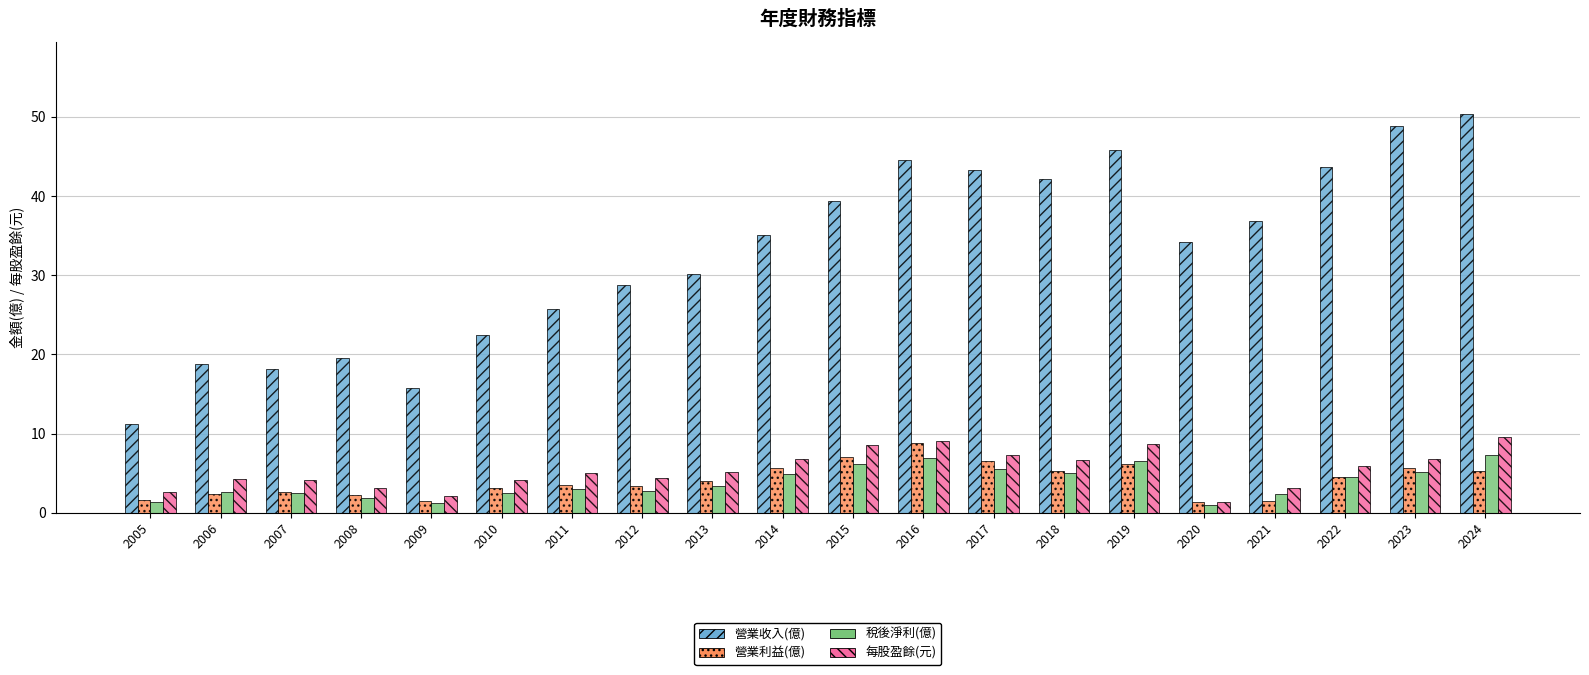

Is it true that 營業收入(億) equals 14.3 at 2015?

False